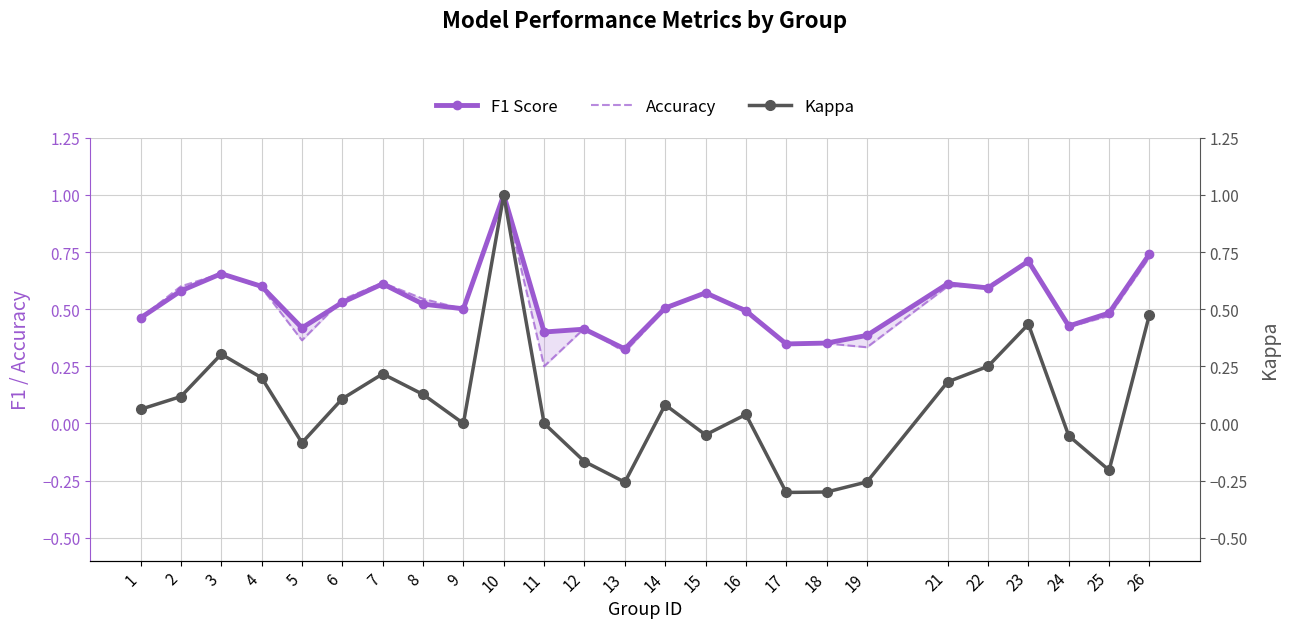

At which category does F1 Score reach its first local valley?

5